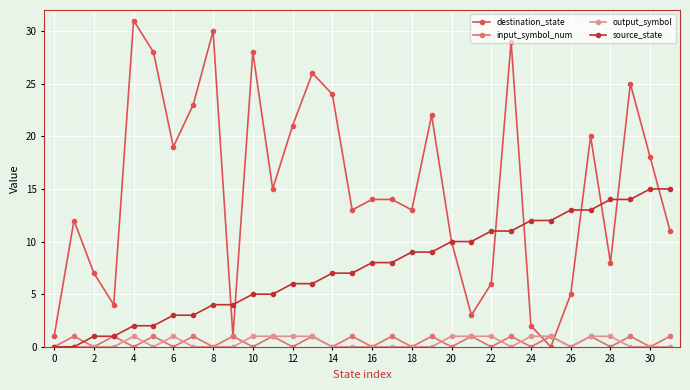

What is the difference between the maximum and minimum values in the source_state series?

15